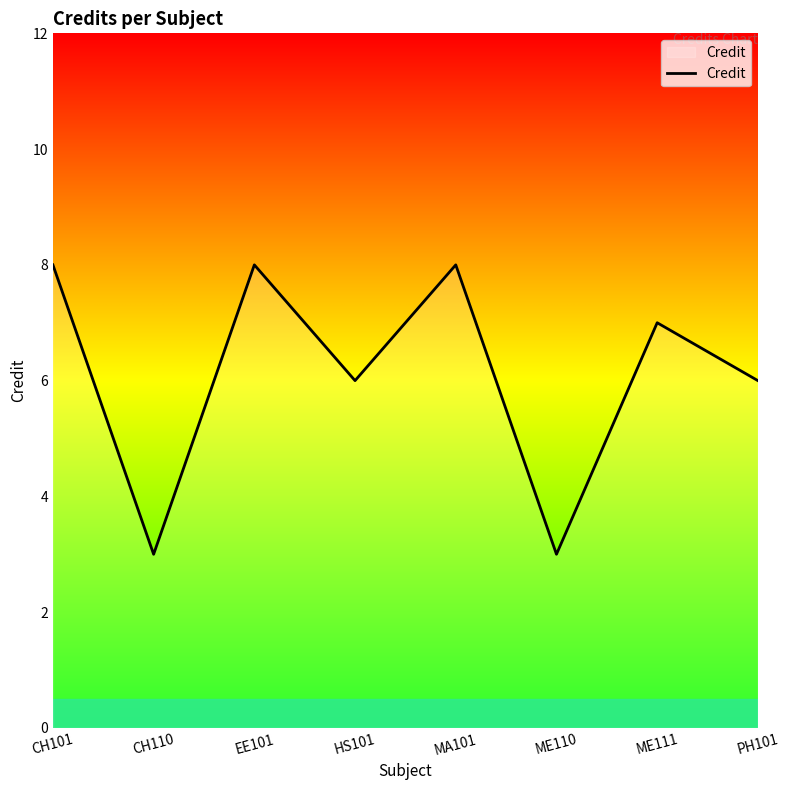

What is the difference between the maximum and minimum values?

5